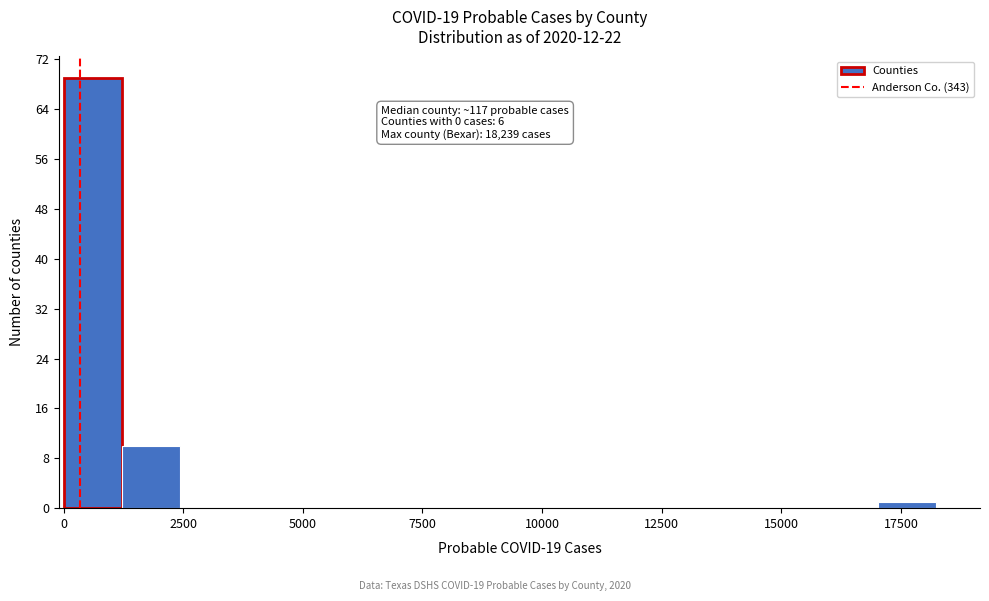

Around what value on the x-axis is the tallest bar? Give the approximate position of its centre, as read against the axis.

500